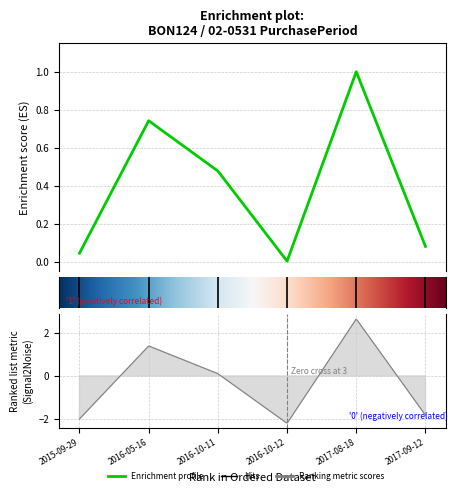

What is the difference between the values at 2017-08-18 and 2015-09-29?

1.0